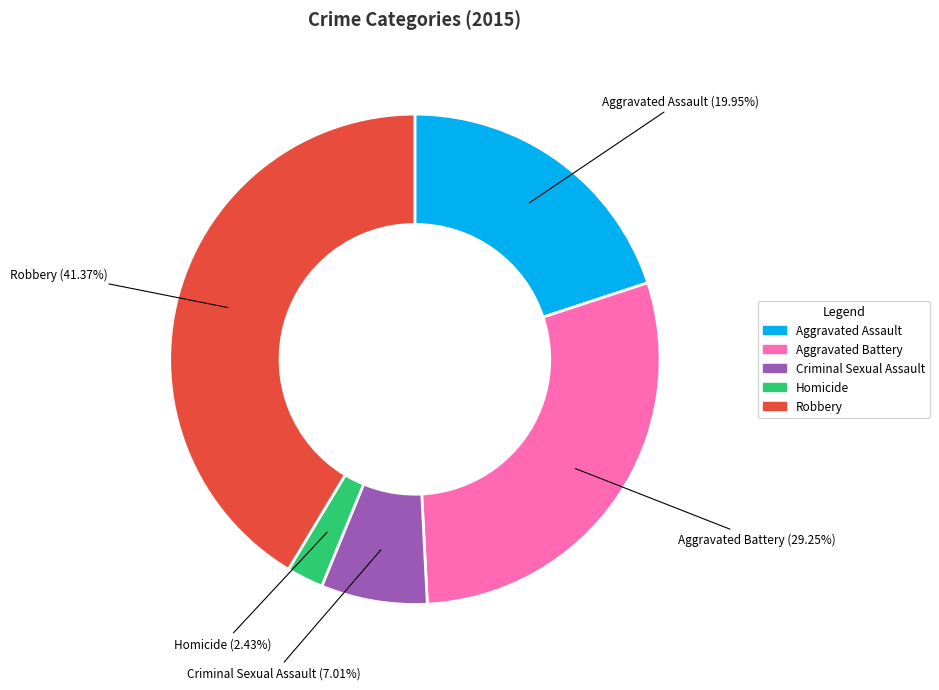

To the nearest percent, what is the difference between the largest and smallest slice percentages?

39%